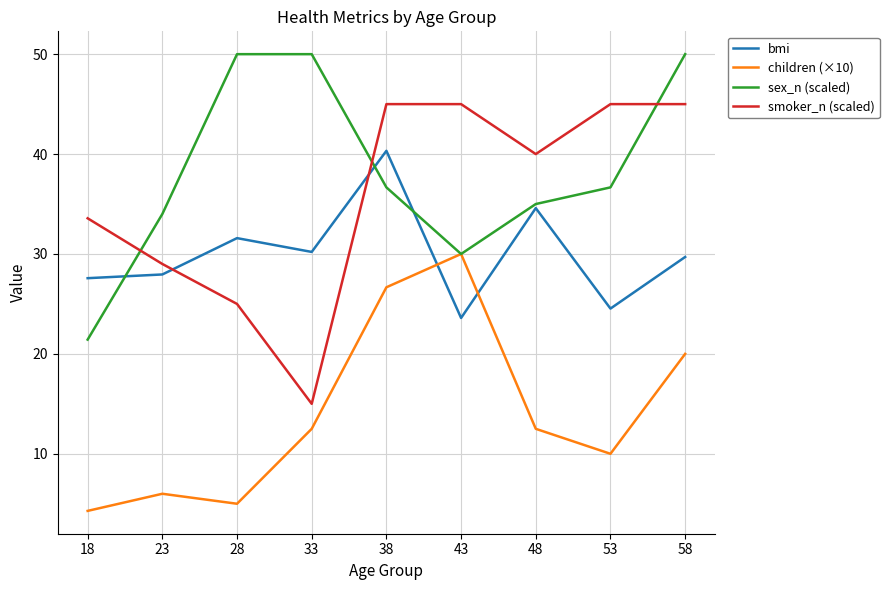

What is the total value across all series at 58?

144.7